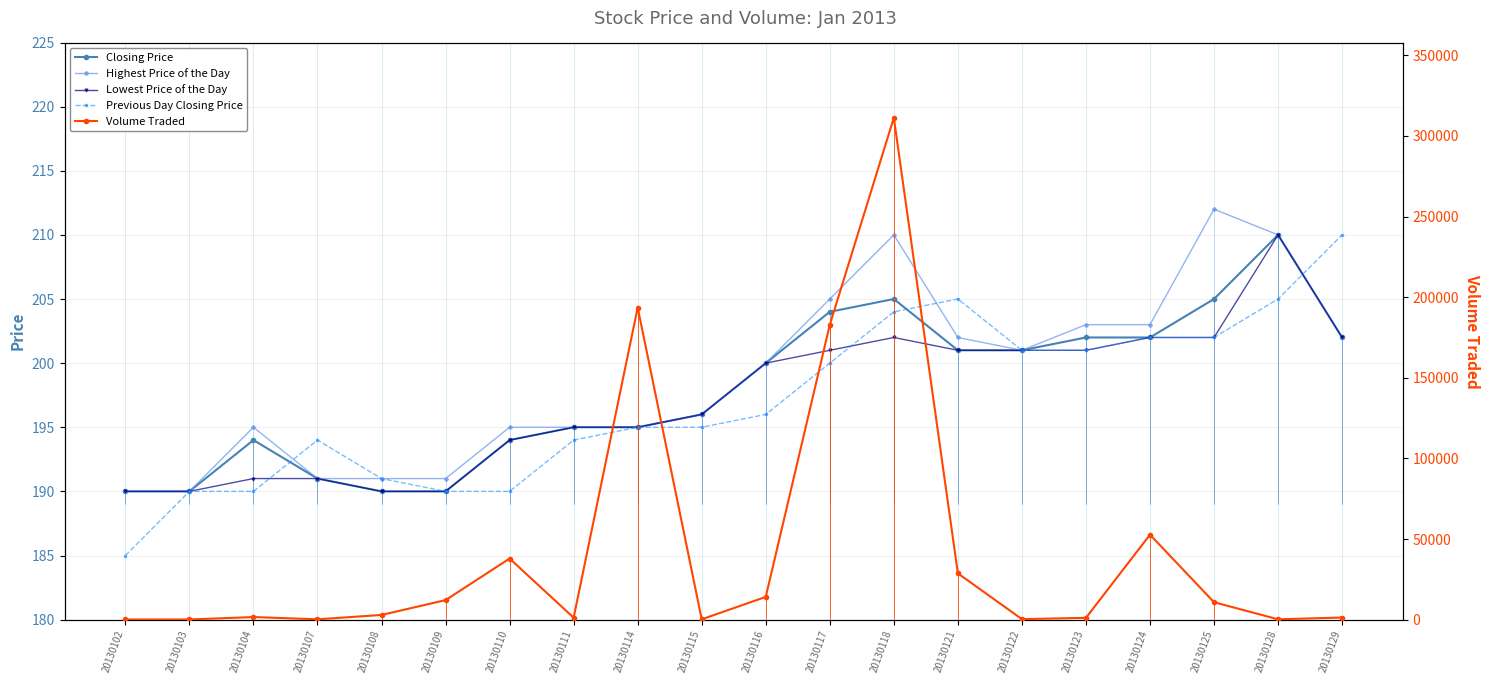

At 20130102, list the series in order from largest to smallest.

Closing Price, Highest Price of the Day, Lowest Price of the Day, Previous Day Closing Price, Volume Traded